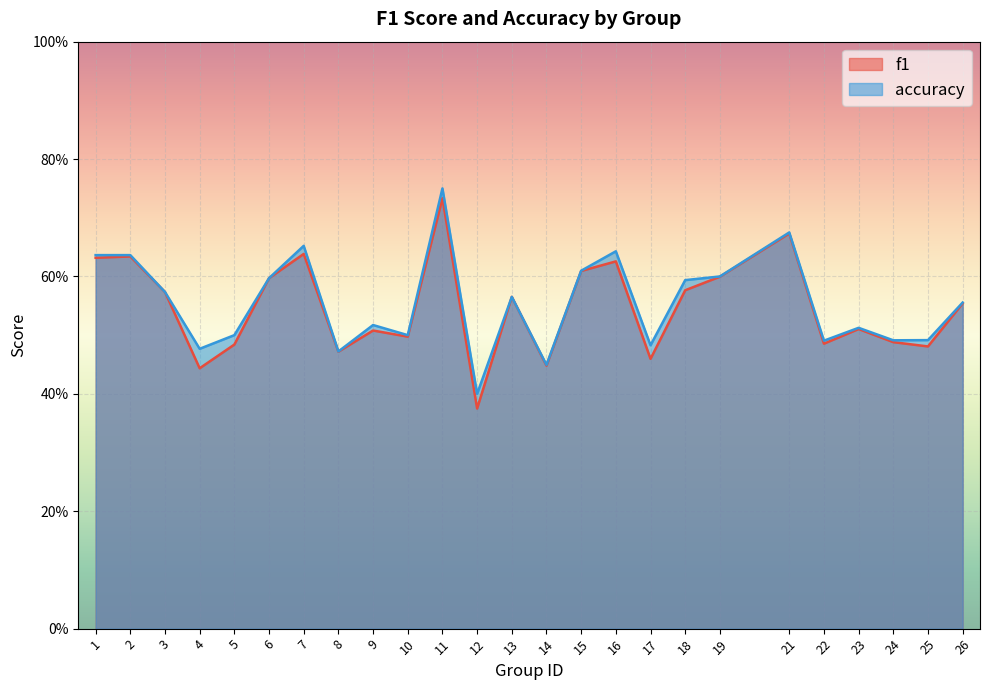

True or false: accuracy and f1 intersect in this chart.

False